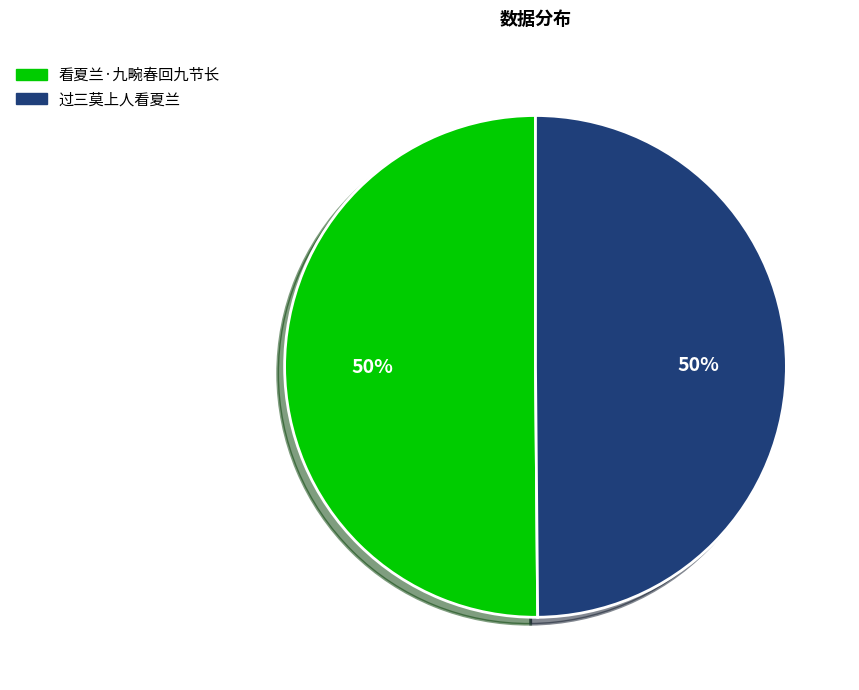

To the nearest percent, what percentage of the pie is 过三莫上人看夏兰?

50%